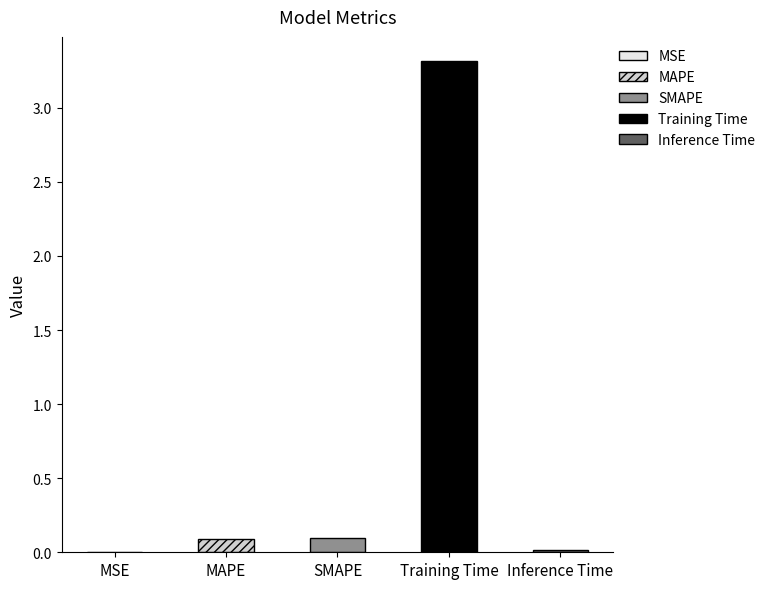

The value at Training Time is 3.3. True or false?

True